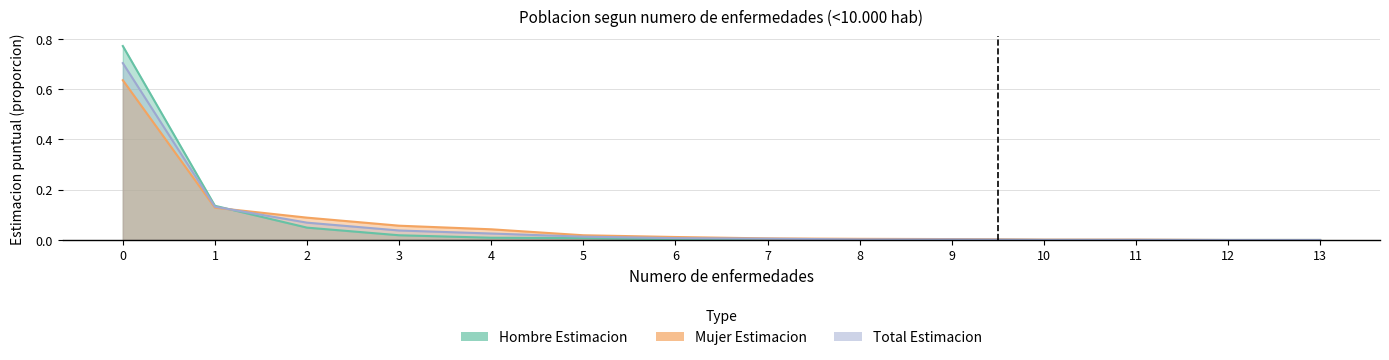

Between 7 and 10, which is larger?

7